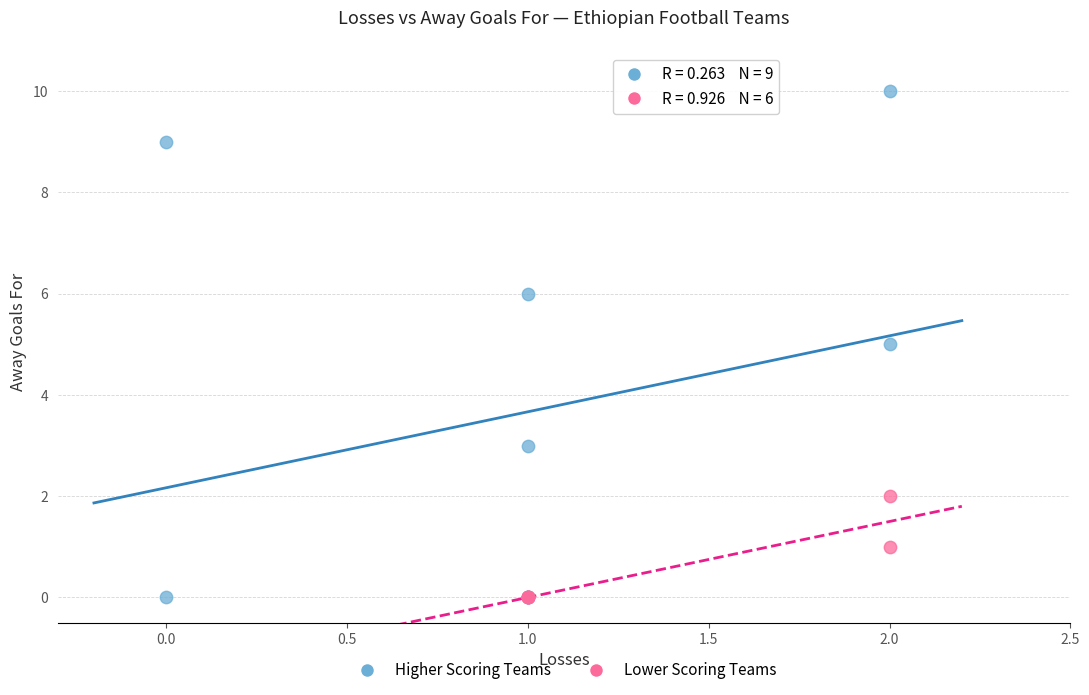

Which series contains the highest Y value?

Higher Scoring Teams